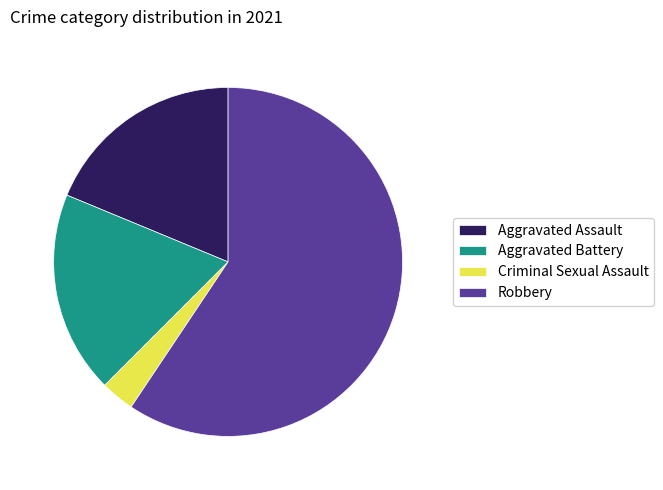

Which category has the biggest portion of the pie?

Robbery